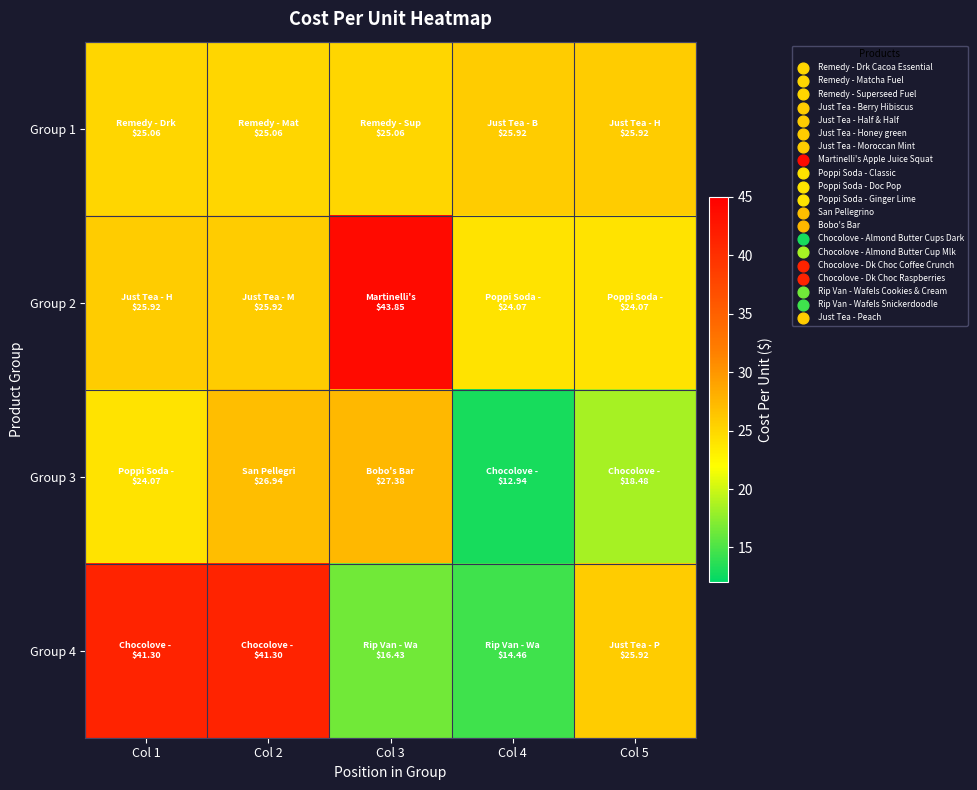

How many data points does each series have?

5